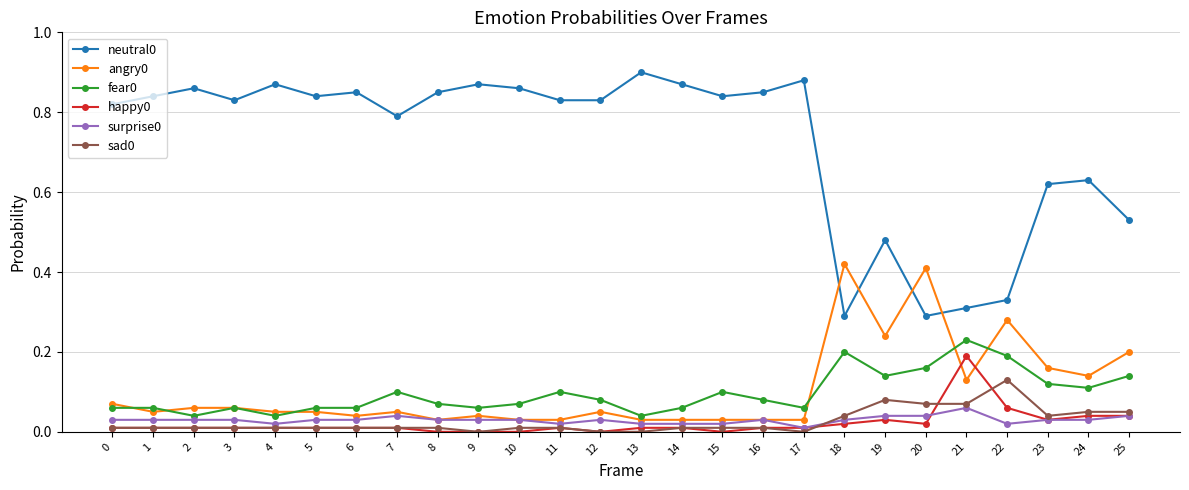

True or false: surprise0 and neutral0 intersect in this chart.

False